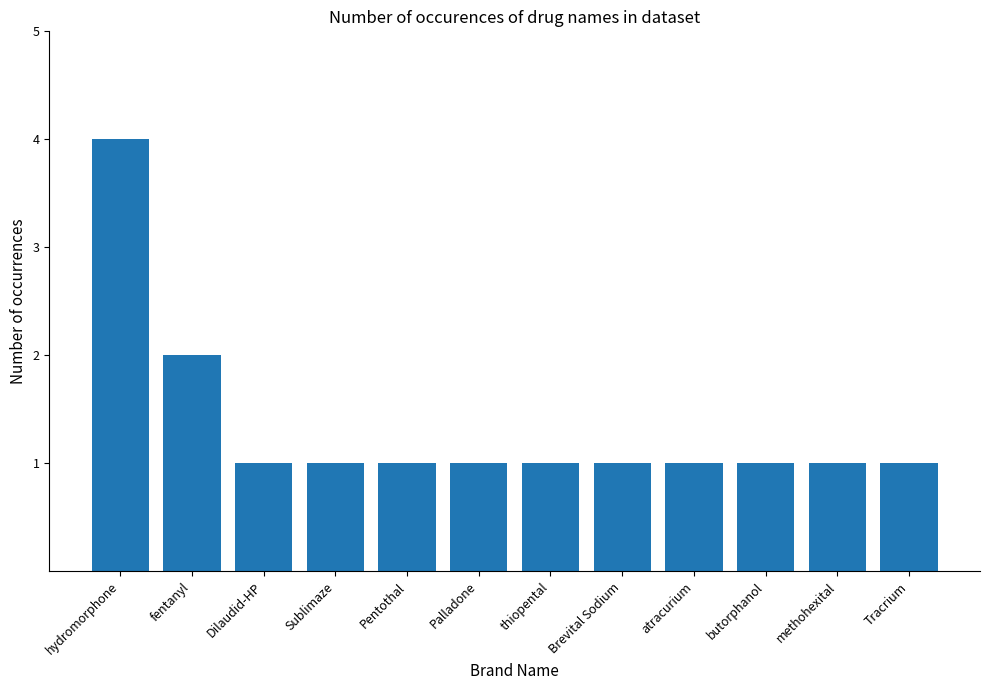

What is the greatest value displayed?

4